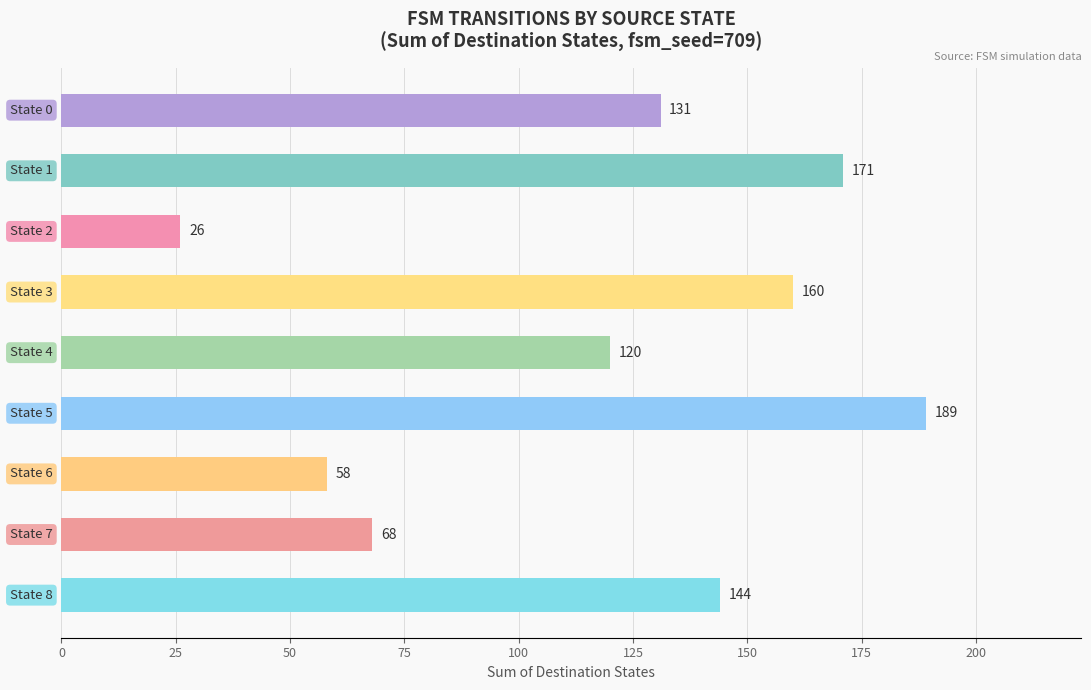

What is the difference between the second highest and minimum values?

145